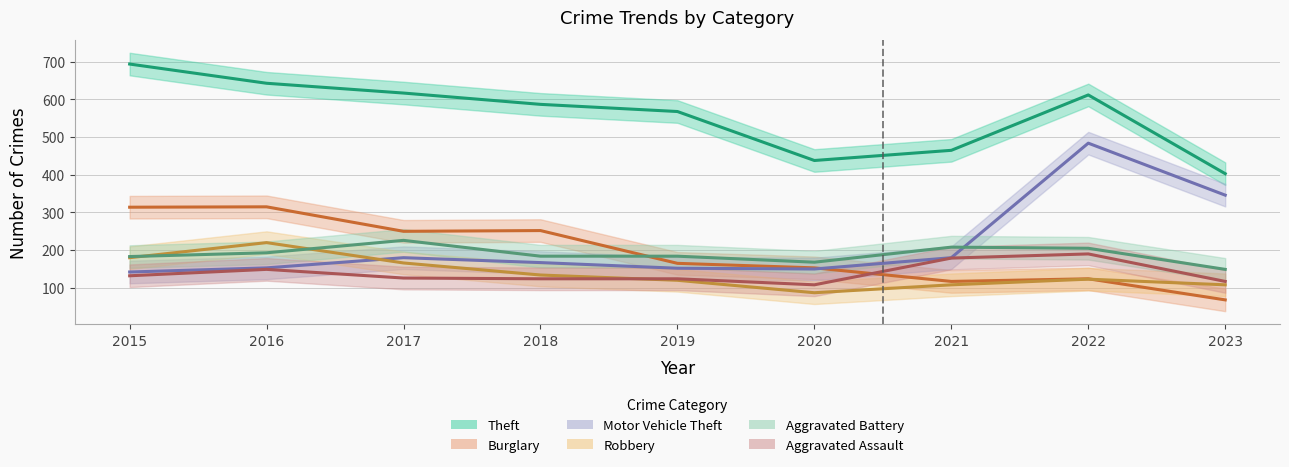

The Motor Vehicle Theft series shows 69 at 2023. True or false?

False